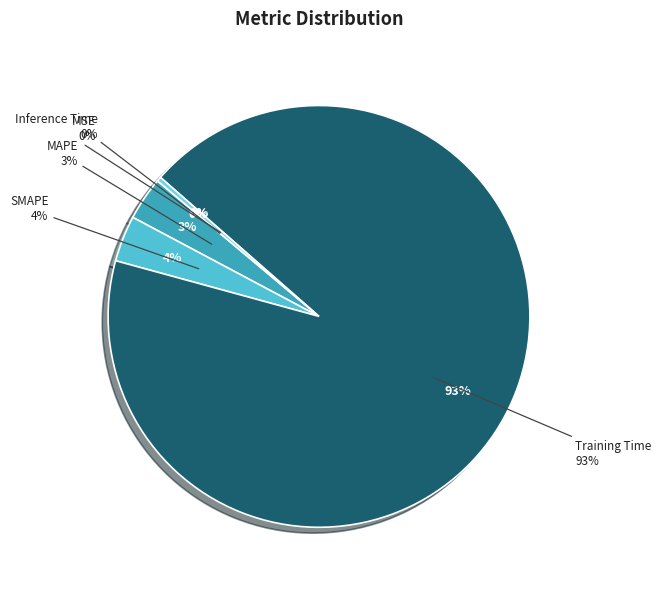

Which category has the biggest portion of the pie?

Training Time